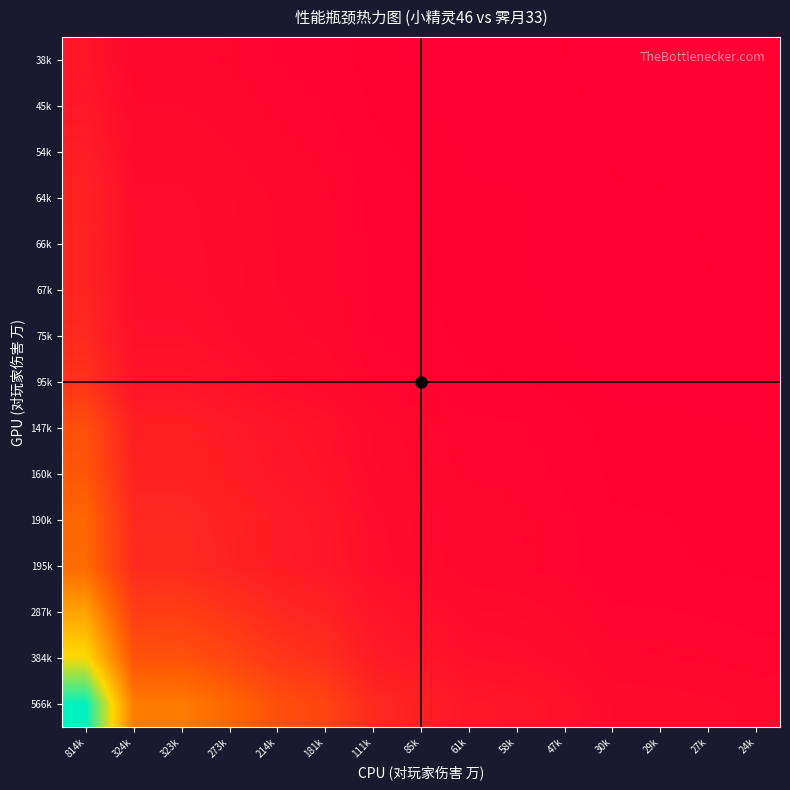

Reading left to right, what are all the values shown in this chart?

566k: 814k=1.0	324k=0.4	323k=0.4	273k=0.3	214k=0.3	181k=0.2	111k=0.1	85k=0.1	61k=0.1	58k=0.1	47k=0.1	30k=0.0	29k=0.0	27k=0.0	24k=0.0
384k: 814k=0.7	324k=0.3	323k=0.3	273k=0.2	214k=0.2	181k=0.2	111k=0.1	85k=0.1	61k=0.1	58k=0.0	47k=0.0	30k=0.0	29k=0.0	27k=0.0	24k=0.0
287k: 814k=0.5	324k=0.2	323k=0.2	273k=0.2	214k=0.1	181k=0.1	111k=0.1	85k=0.1	61k=0.0	58k=0.0	47k=0.0	30k=0.0	29k=0.0	27k=0.0	24k=0.0
195k: 814k=0.3	324k=0.1	323k=0.1	273k=0.1	214k=0.1	181k=0.1	111k=0.0	85k=0.0	61k=0.0	58k=0.0	47k=0.0	30k=0.0	29k=0.0	27k=0.0	24k=0.0
190k: 814k=0.3	324k=0.1	323k=0.1	273k=0.1	214k=0.1	181k=0.1	111k=0.0	85k=0.0	61k=0.0	58k=0.0	47k=0.0	30k=0.0	29k=0.0	27k=0.0	24k=0.0
160k: 814k=0.3	324k=0.1	323k=0.1	273k=0.1	214k=0.1	181k=0.1	111k=0.0	85k=0.0	61k=0.0	58k=0.0	47k=0.0	30k=0.0	29k=0.0	27k=0.0	24k=0.0
147k: 814k=0.3	324k=0.1	323k=0.1	273k=0.1	214k=0.1	181k=0.1	111k=0.0	85k=0.0	61k=0.0	58k=0.0	47k=0.0	30k=0.0	29k=0.0	27k=0.0	24k=0.0
95k: 814k=0.2	324k=0.1	323k=0.1	273k=0.1	214k=0.0	181k=0.0	111k=0.0	85k=0.0	61k=0.0	58k=0.0	47k=0.0	30k=0.0	29k=0.0	27k=0.0	24k=0.0
75k: 814k=0.1	324k=0.1	323k=0.1	273k=0.0	214k=0.0	181k=0.0	111k=0.0	85k=0.0	61k=0.0	58k=0.0	47k=0.0	30k=0.0	29k=0.0	27k=0.0	24k=0.0
67k: 814k=0.1	324k=0.0	323k=0.0	273k=0.0	214k=0.0	181k=0.0	111k=0.0	85k=0.0	61k=0.0	58k=0.0	47k=0.0	30k=0.0	29k=0.0	27k=0.0	24k=0.0
66k: 814k=0.1	324k=0.0	323k=0.0	273k=0.0	214k=0.0	181k=0.0	111k=0.0	85k=0.0	61k=0.0	58k=0.0	47k=0.0	30k=0.0	29k=0.0	27k=0.0	24k=0.0
64k: 814k=0.1	324k=0.0	323k=0.0	273k=0.0	214k=0.0	181k=0.0	111k=0.0	85k=0.0	61k=0.0	58k=0.0	47k=0.0	30k=0.0	29k=0.0	27k=0.0	24k=0.0
54k: 814k=0.1	324k=0.0	323k=0.0	273k=0.0	214k=0.0	181k=0.0	111k=0.0	85k=0.0	61k=0.0	58k=0.0	47k=0.0	30k=0.0	29k=0.0	27k=0.0	24k=0.0
45k: 814k=0.1	324k=0.0	323k=0.0	273k=0.0	214k=0.0	181k=0.0	111k=0.0	85k=0.0	61k=0.0	58k=0.0	47k=0.0	30k=0.0	29k=0.0	27k=0.0	24k=0.0
38k: 814k=0.1	324k=0.0	323k=0.0	273k=0.0	214k=0.0	181k=0.0	111k=0.0	85k=0.0	61k=0.0	58k=0.0	47k=0.0	30k=0.0	29k=0.0	27k=0.0	24k=0.0